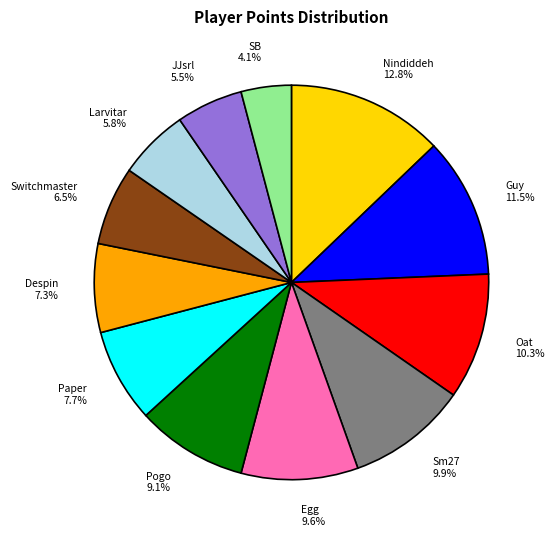

To the nearest percent, what is the average slice percentage?

8%